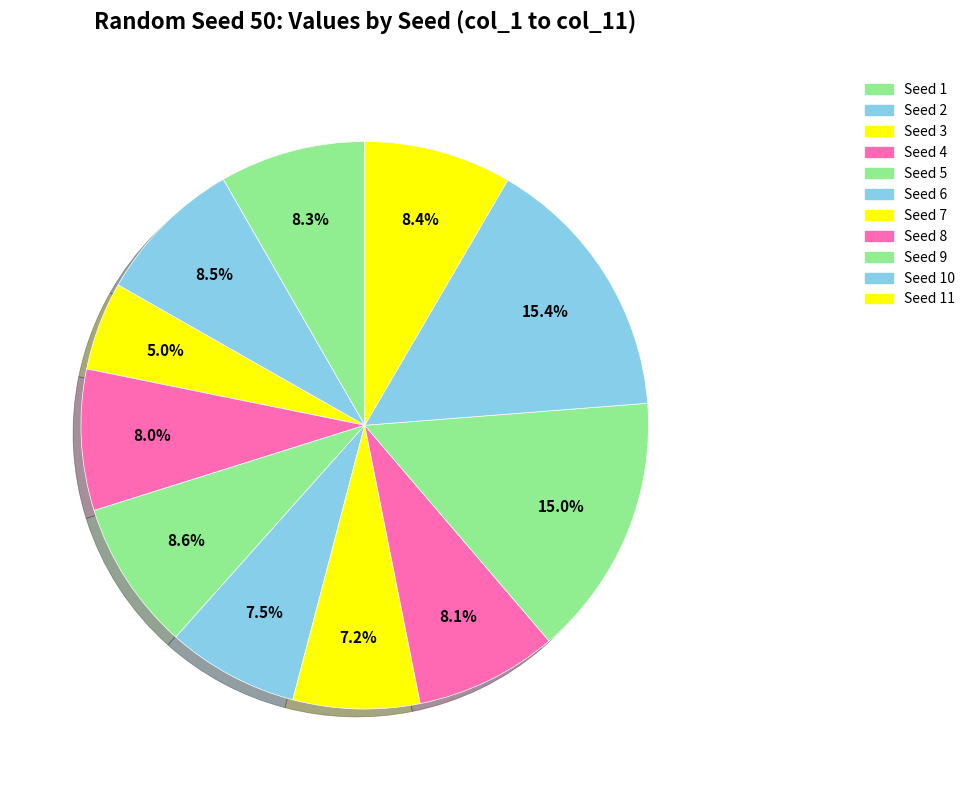

Count the number of slices in the pie.

11